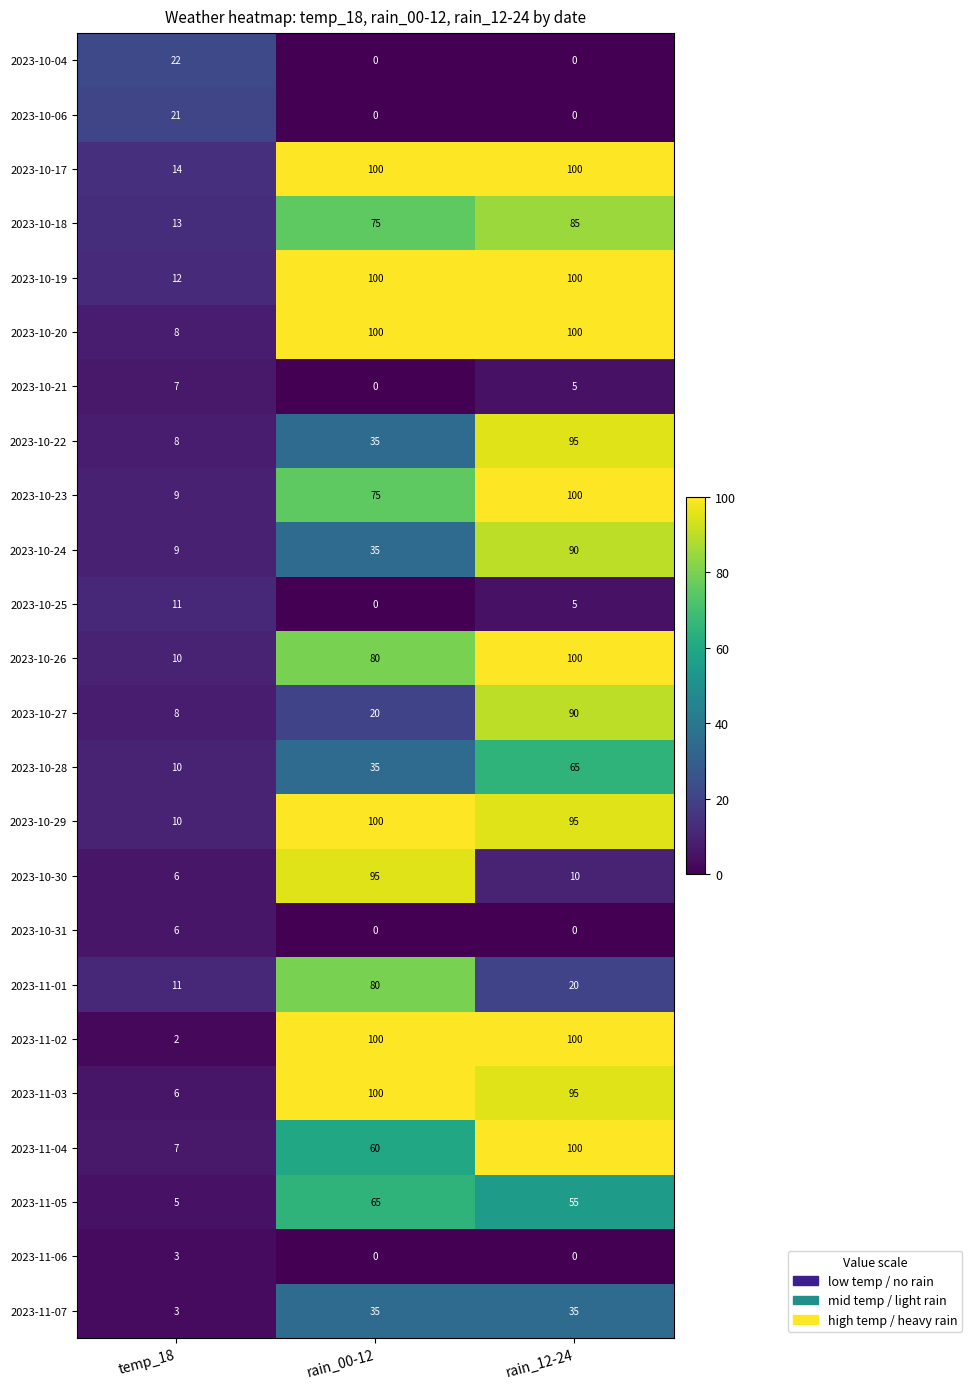

Where is 2023-11-05 nearest to the value 35?

rain_12-24